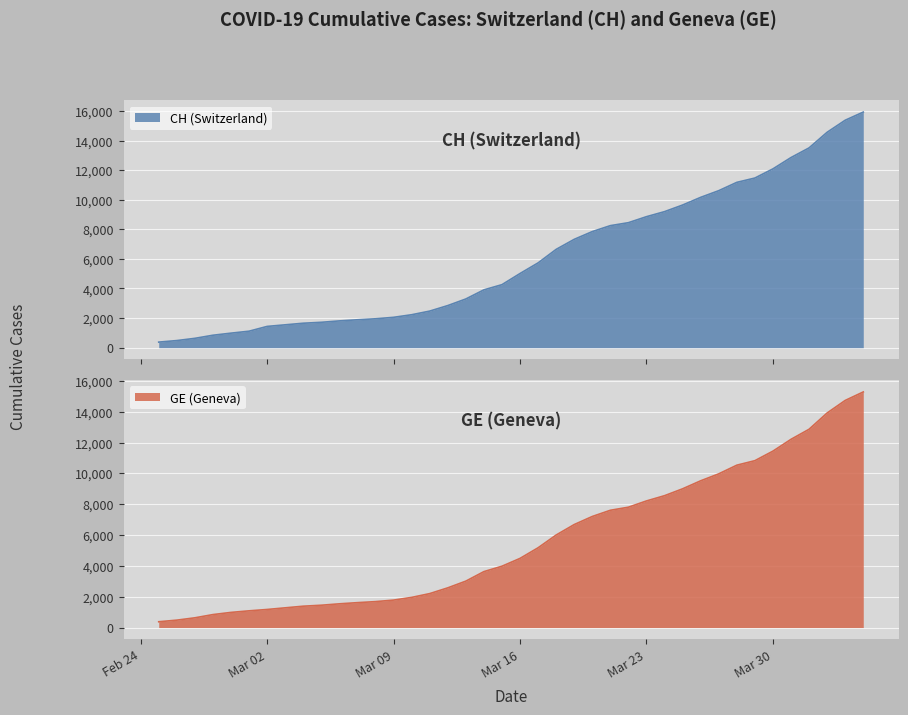

What is the minimum value for GE?

375